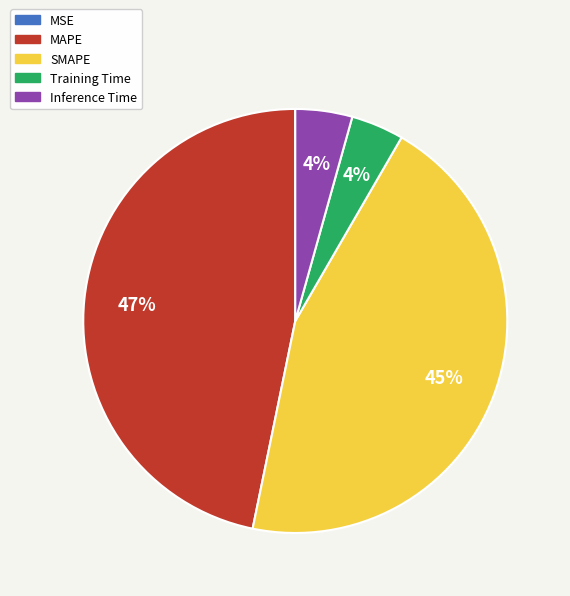

Is it true that Inference Time is 14% of the pie?

False